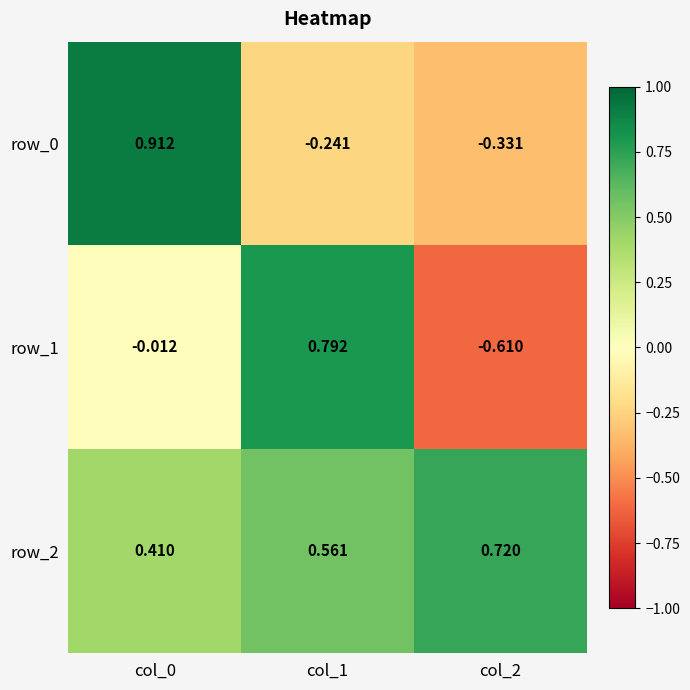

What is the sum of all row_0 values?

0.3